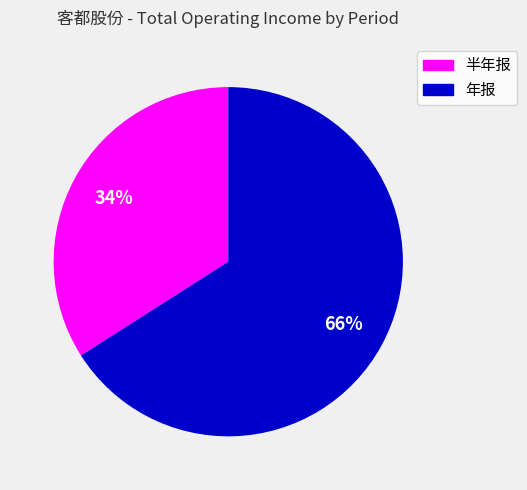

To the nearest percent, what is the difference between the largest and smallest slice percentages?

32%